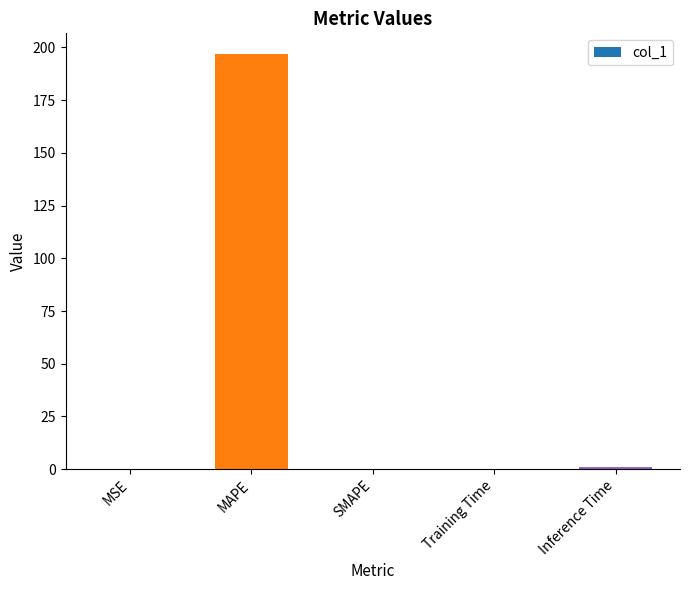

Is it true that the value at MAPE is 87.8?

False